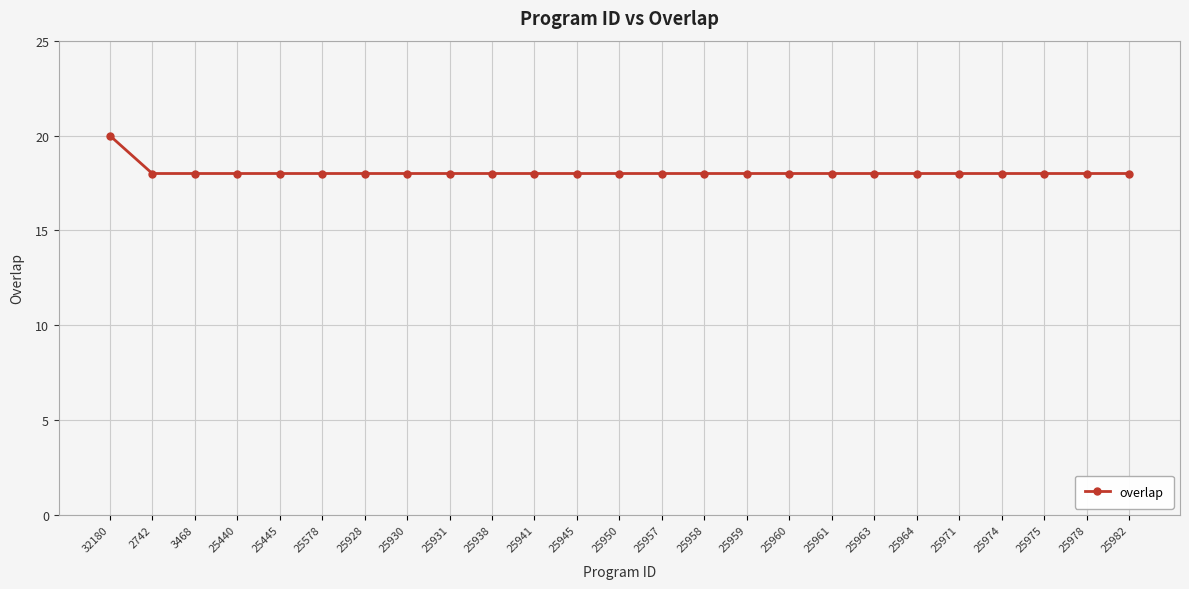

True or false: the data shows 18 at 25964.

True